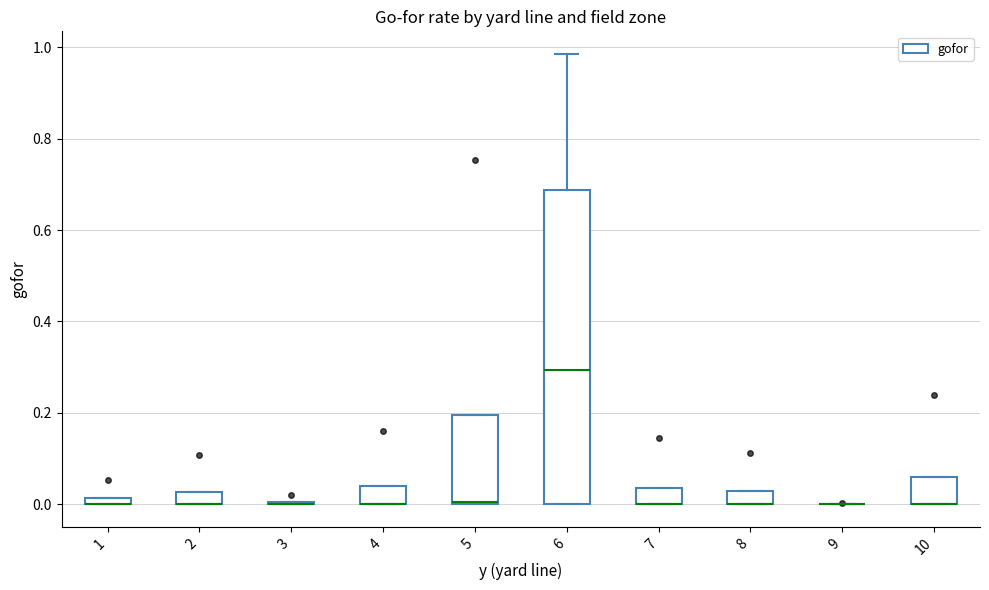

Where is the lower edge of the box at x = 2 on the y-axis? The values are not printed on the chart, so give them approximately, as read against the axis.

0.00